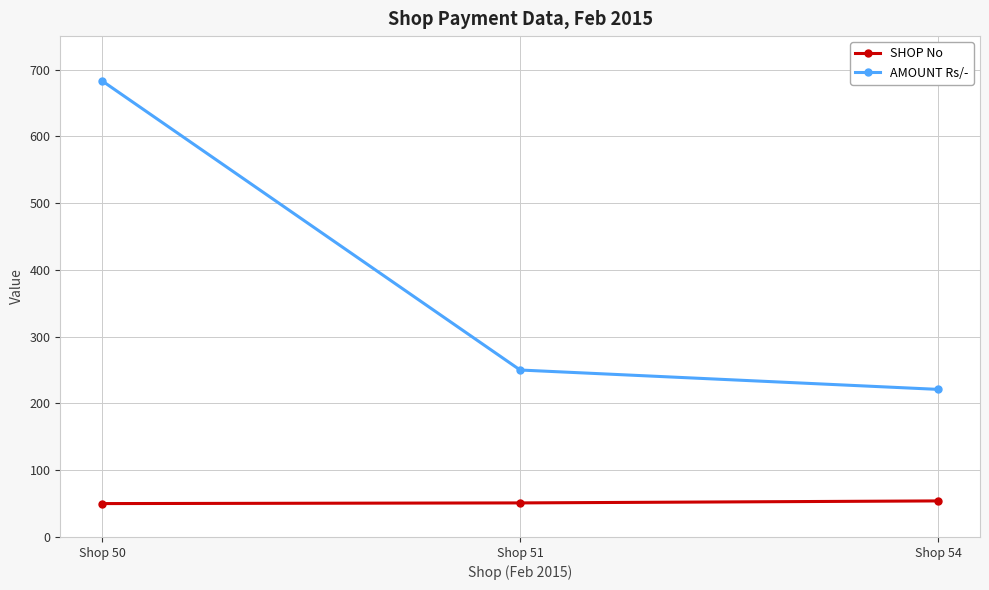

What is the total value across all series at Shop 50?

733